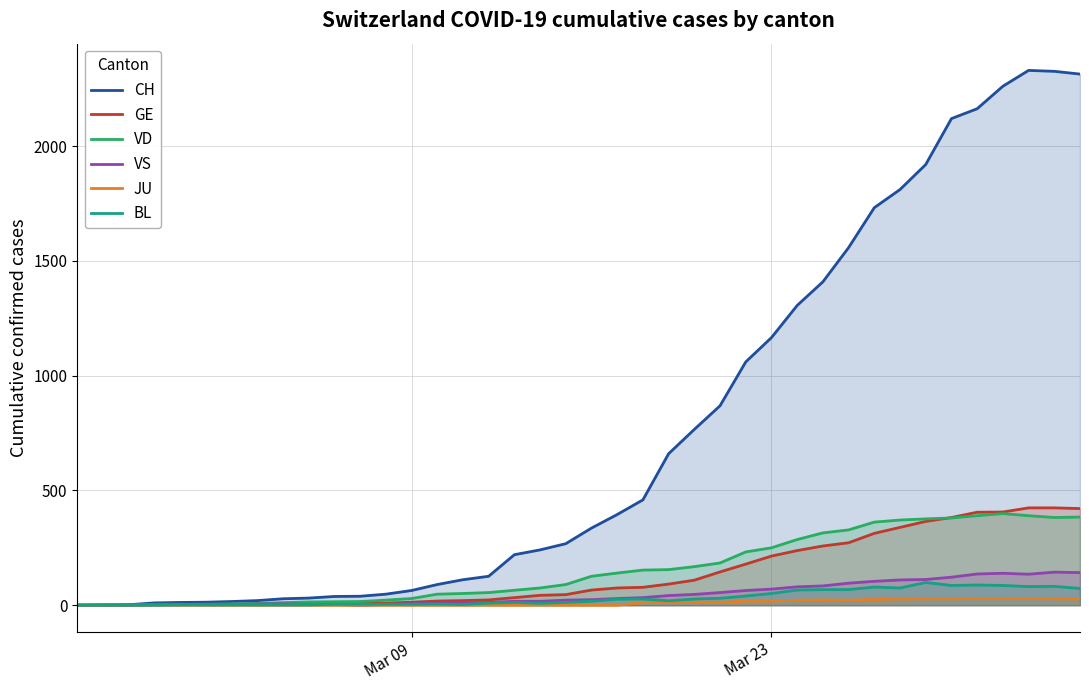

Which series has the widest spread of values?

CH